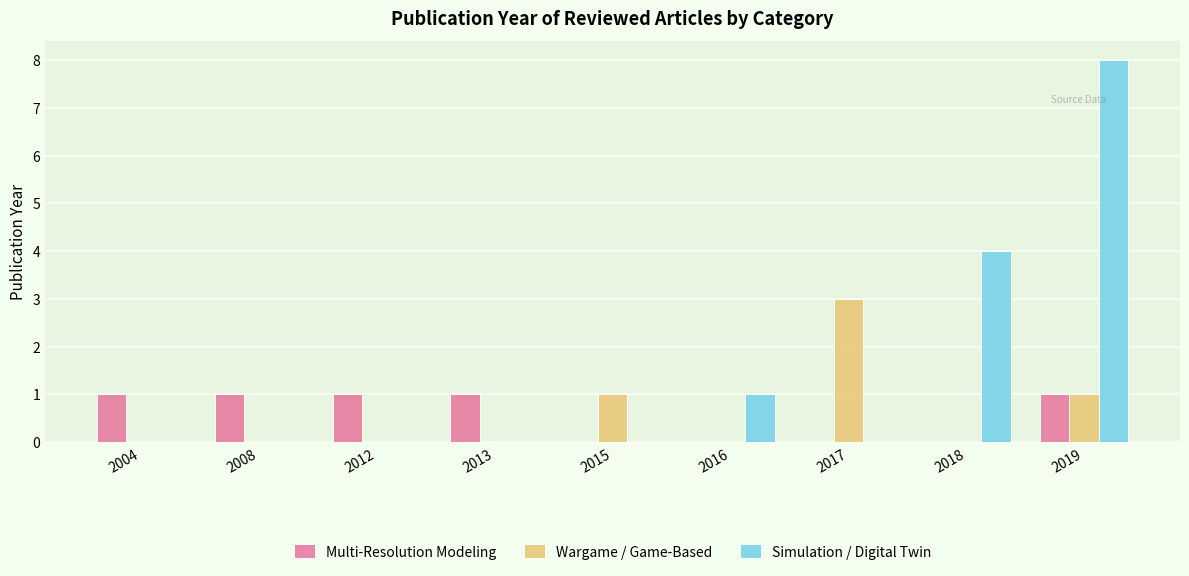

Does the chart contain stacked bars?

No